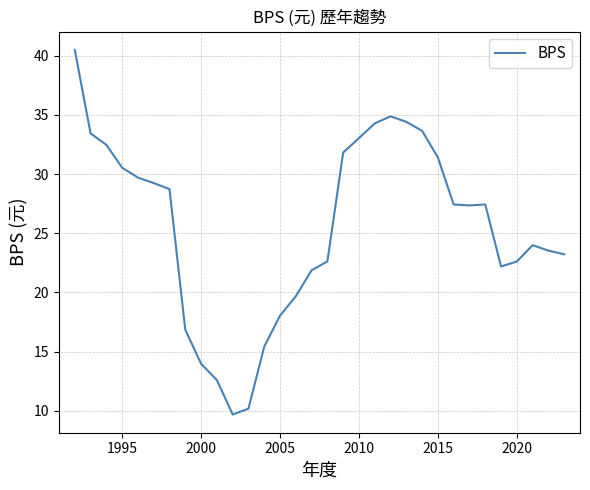

What is the difference between the maximum and minimum values?

30.8